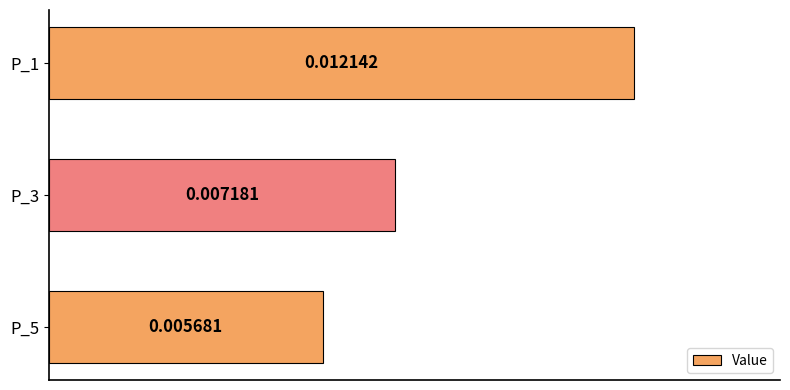

Rank the categories by value from highest to lowest.

P_1, P_3, P_5